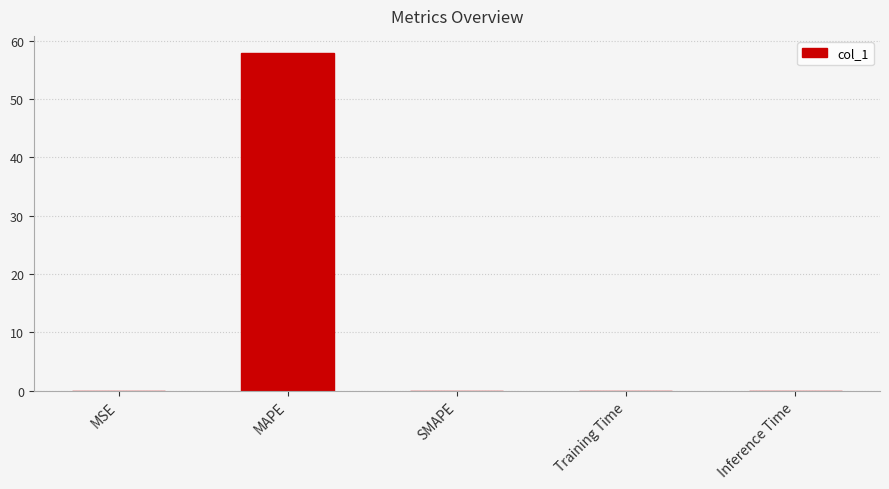

What is the greatest value displayed?

57.9